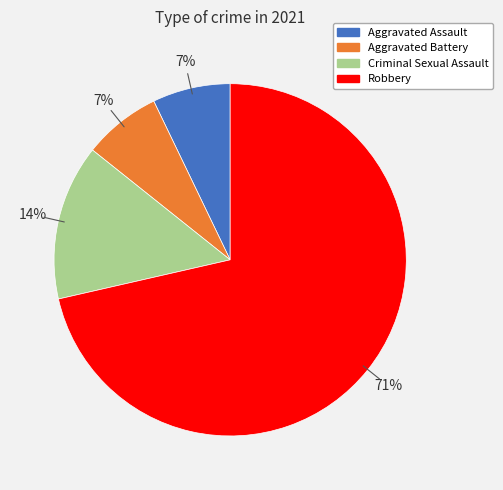

How many segments does this pie chart have?

4